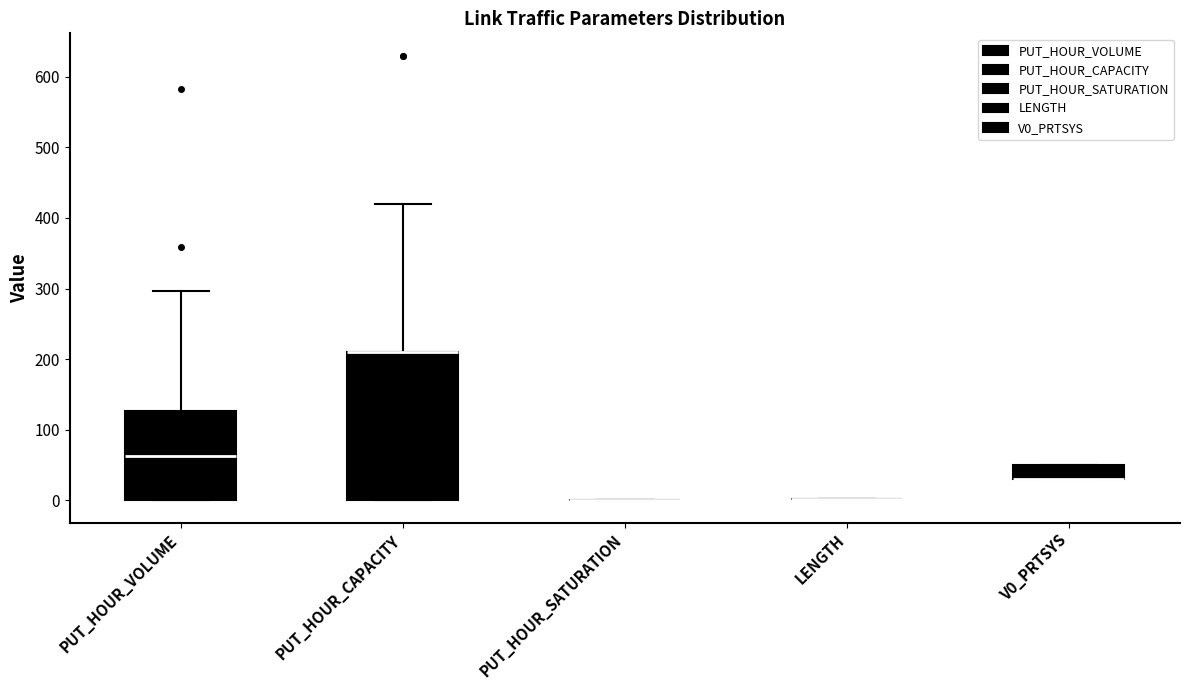

Comparing the boxes themselves (not the whiskers), which one is the tallest?

PUT_HOUR_CAPACITY